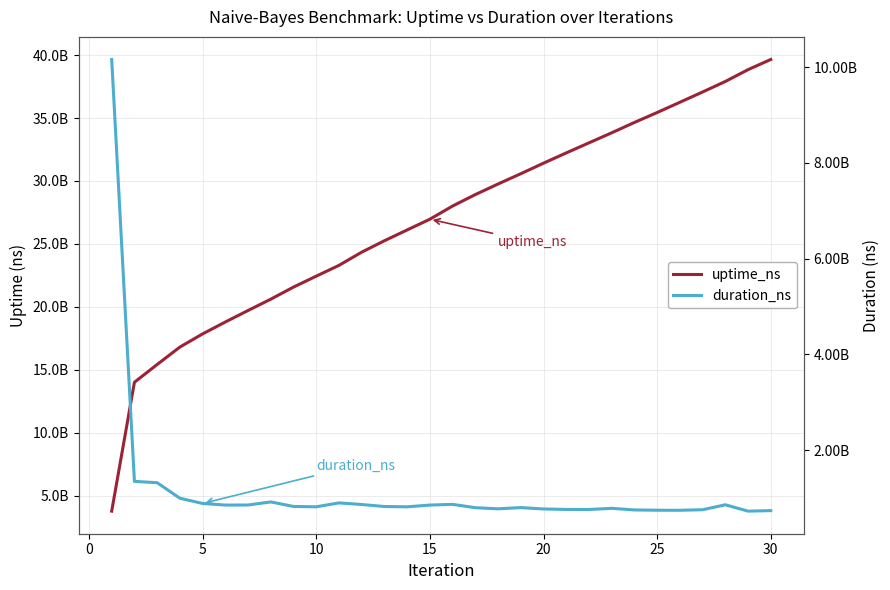

How many times do uptime_ns and duration_ns cross each other?

1